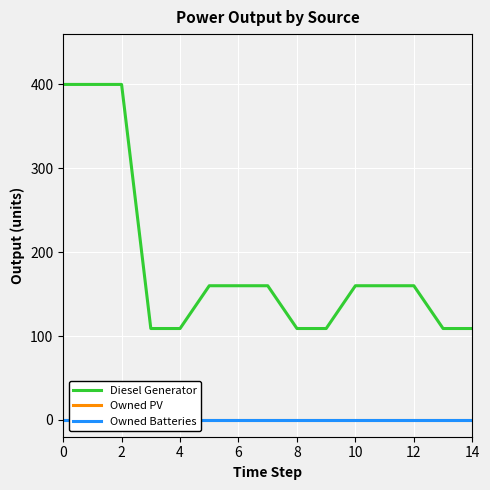

How many values in the Diesel Generator series exceed 160?

3